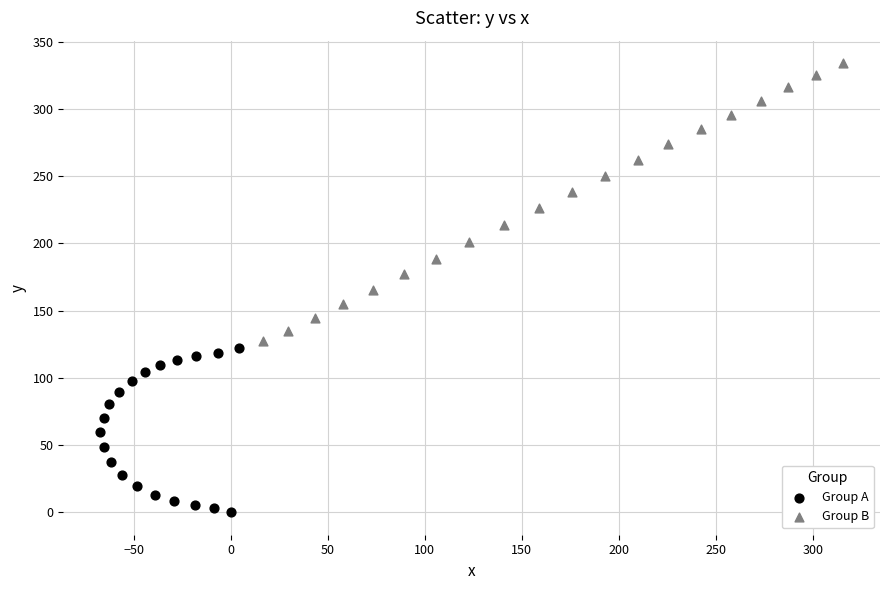

Which series has the widest spread of Y values?

Group B